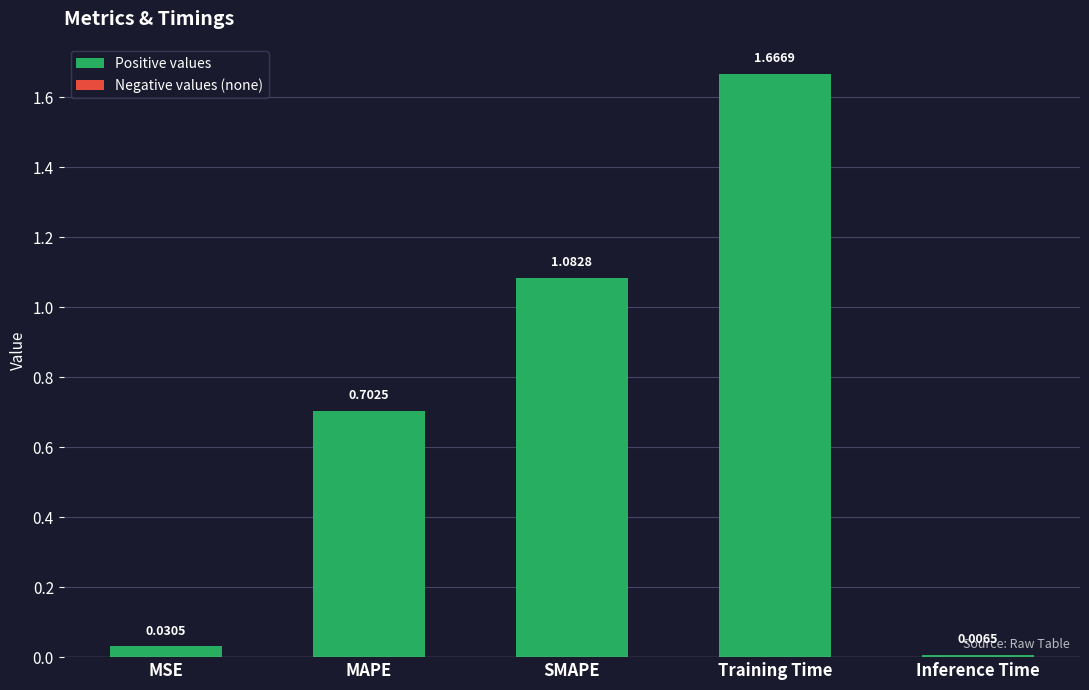

Rank the categories by value from lowest to highest.

Inference Time, MSE, MAPE, SMAPE, Training Time